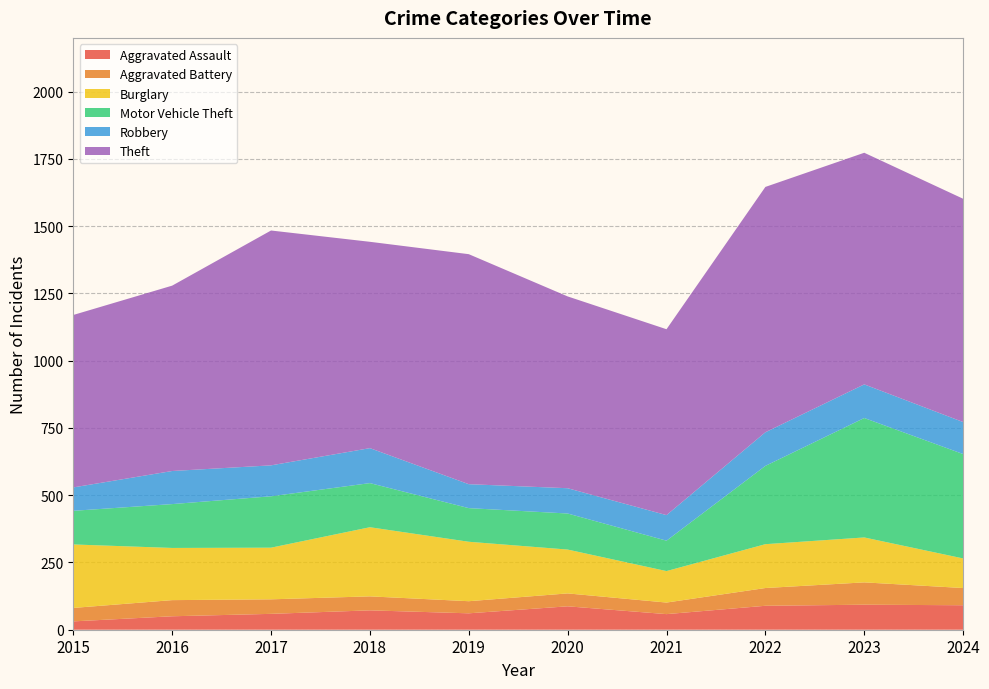

Reading left to right, list all the values displayed in this chart.

Aggravated Assault: 2015=31	2016=50	2017=59	2018=72	2019=61	2020=87	2021=58	2022=89	2023=93	2024=91
Aggravated Battery: 2015=50	2016=60	2017=54	2018=52	2019=45	2020=48	2021=43	2022=66	2023=83	2024=64
Burglary: 2015=236	2016=194	2017=192	2018=257	2019=221	2020=163	2021=117	2022=163	2023=167	2024=110
Motor Vehicle Theft: 2015=125	2016=163	2017=191	2018=164	2019=125	2020=134	2021=113	2022=291	2023=444	2024=388
Robbery: 2015=87	2016=123	2017=115	2018=130	2019=89	2020=94	2021=95	2022=125	2023=125	2024=119
Theft: 2015=641	2016=689	2017=873	2018=767	2019=855	2020=713	2021=691	2022=912	2023=861	2024=830